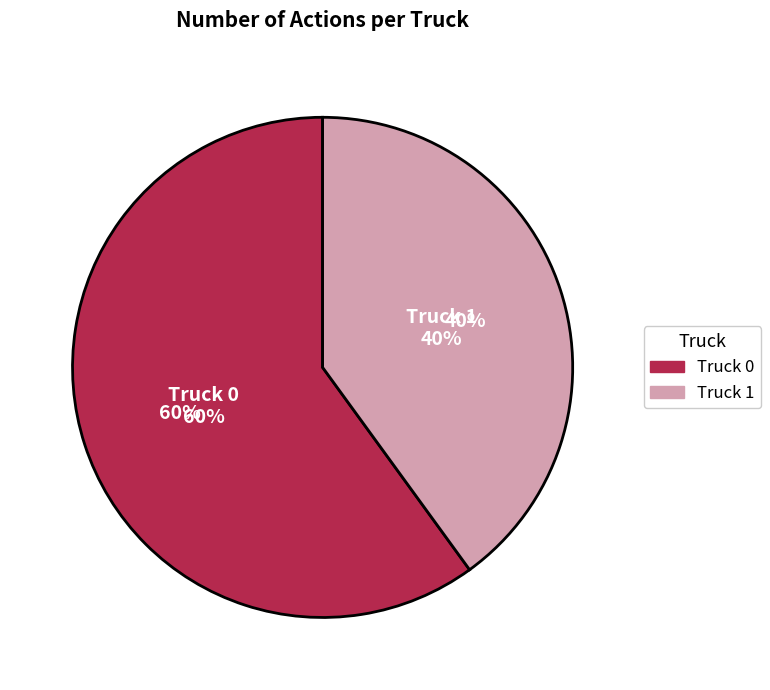

True or false: Truck 1 accounts for 49% of the total.

False